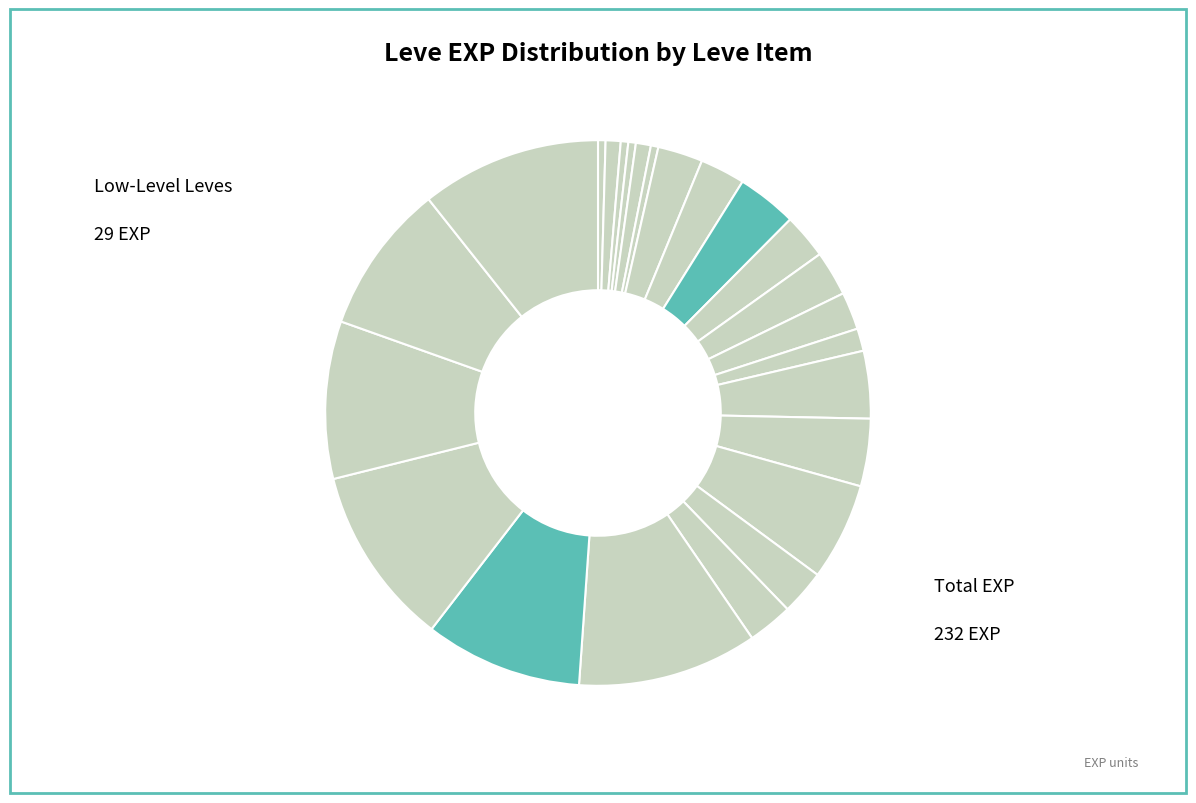

Rank the categories by value from highest to lowest.

Cotton Shepherd's Tunic, Cotton Kurta, Initiate's Doublet Vest, Initiate's Slops, Padded Hempen Trousers, Cotton Work Gloves, Hempen Bracers, Cotton Scarf, Cotton Turban, Hempen Kecks, Hempen Tabard, Amateur's Dalmatica, Hempen Shepherd's Tunic, Amateur's Breeches, Cotton Halfgloves, Stablehand's Hat, Hempen Acton, Straw Hat, Hempen Chausses, Hempen Cowl, Hempen Underpants, Hempen Undershirt, Hempen Halfgloves, Hempen Coif